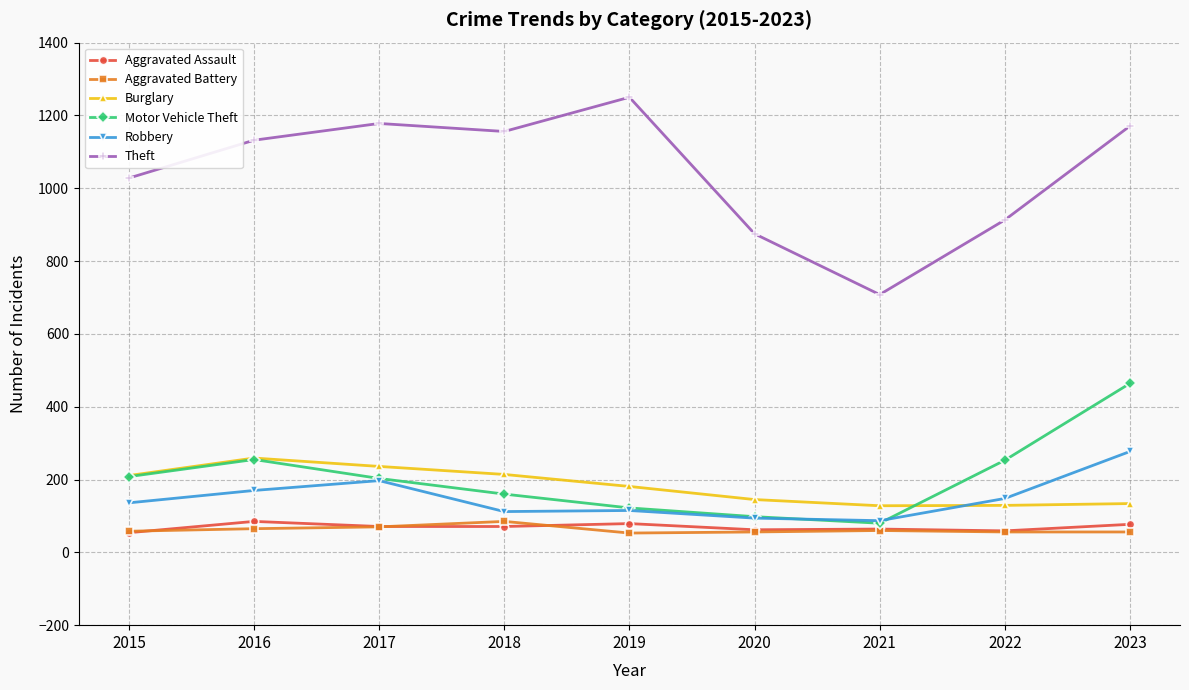

What is the minimum value shown in the chart?

53